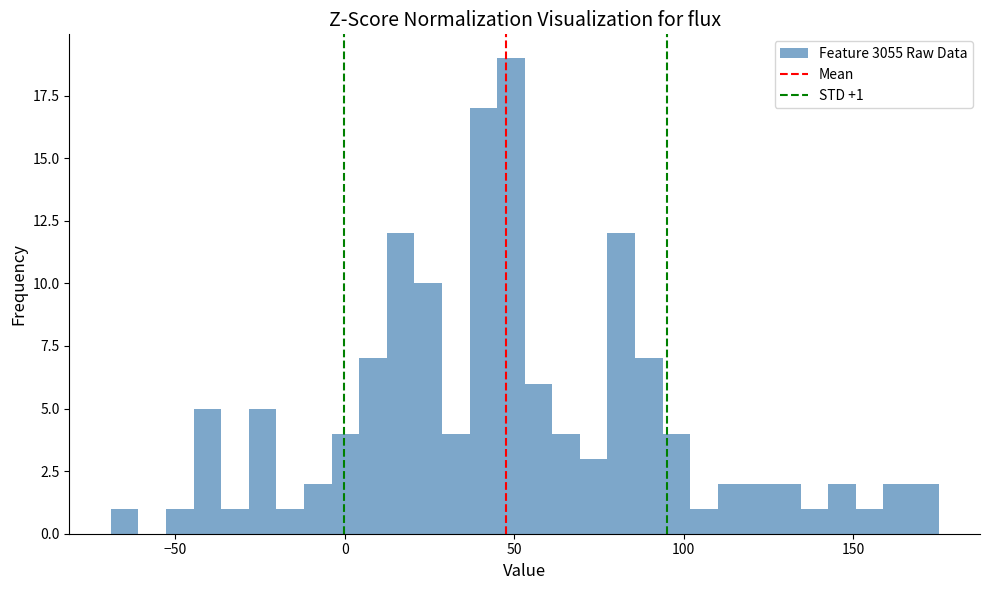

Around what value on the x-axis is the tallest bar? Give the approximate position of its centre, as read against the axis.

50